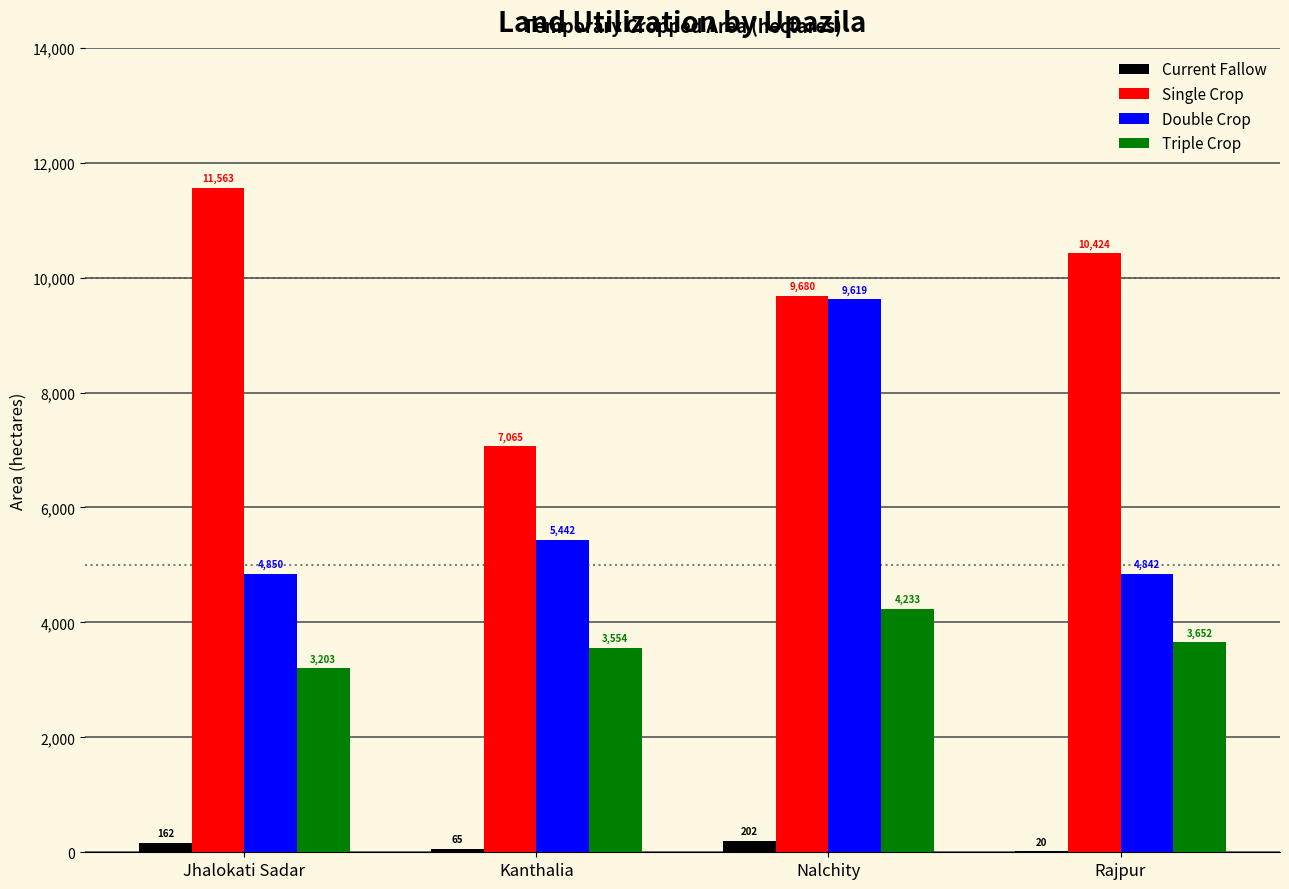

Is it true that Double Crop equals 1663 at Kanthalia?

False